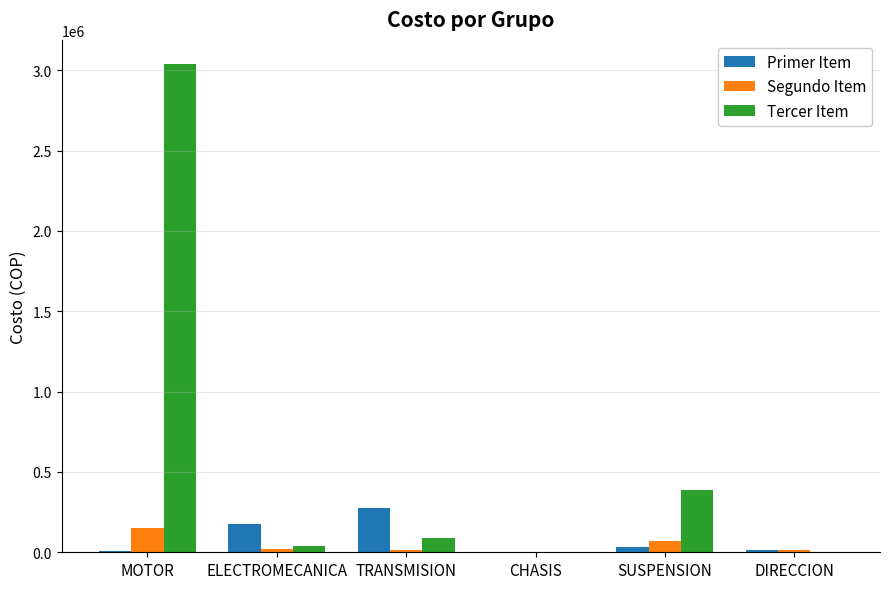

What value does the Segundo Item series have at TRANSMISION?

16976.0